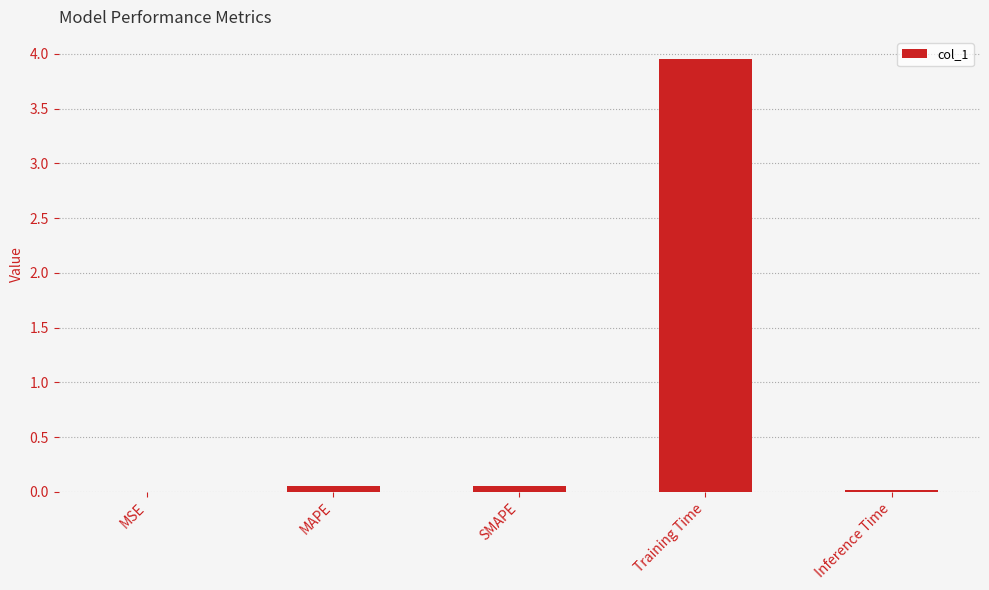

Is it true that the value at MSE is 0.0?

True